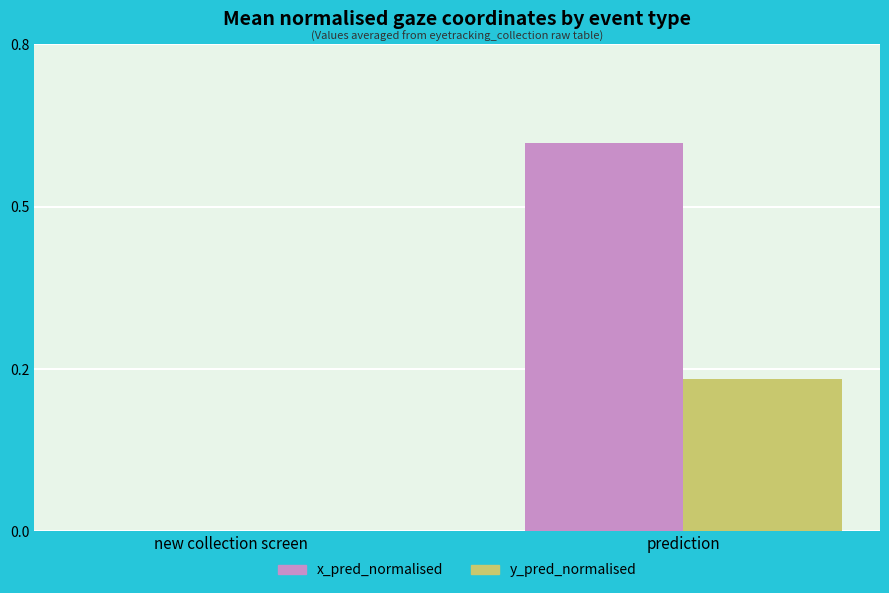

The y_pred_normalised series shows -0.1 at new collection screen. True or false?

False